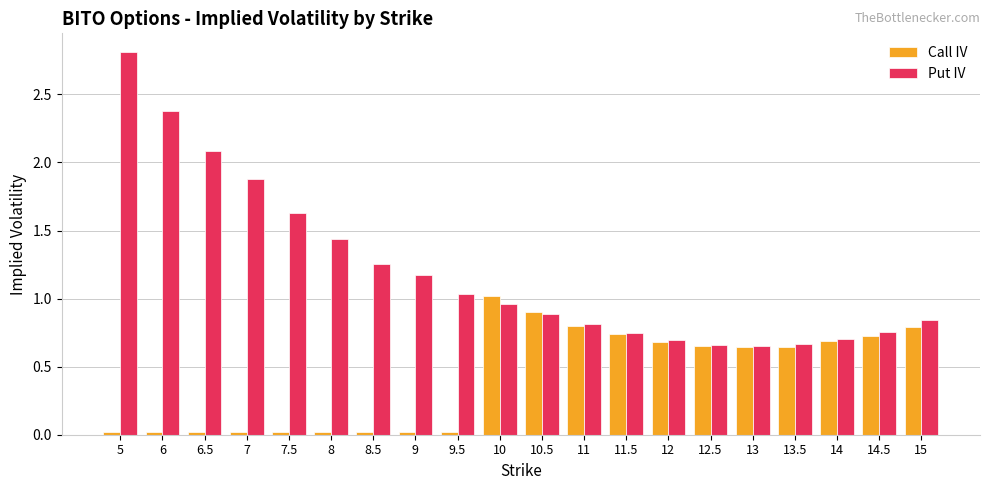

What are all the series names shown in the legend?

Call IV, Put IV